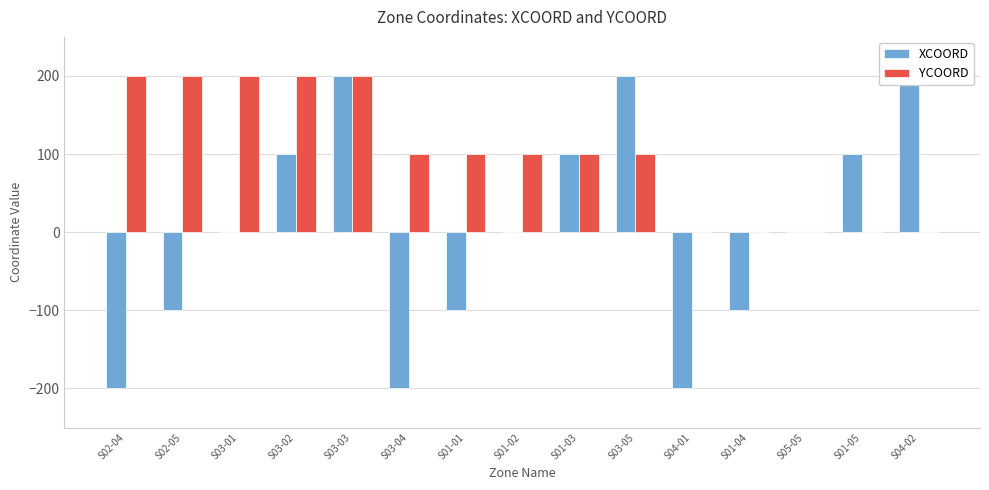

Which label corresponds to the largest value in the chart?

S03-03